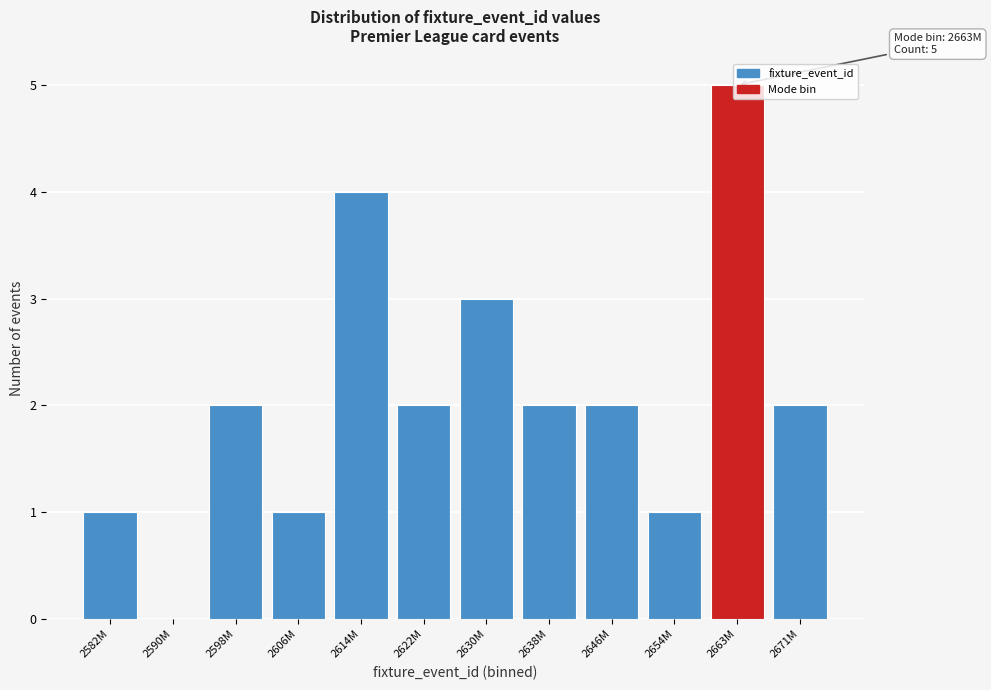

Which label corresponds to the largest value in the chart?

2663M